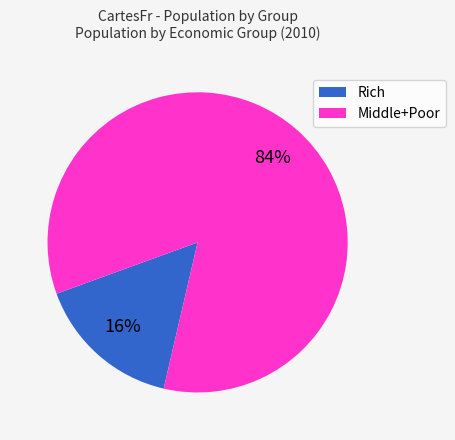

Which has a higher value, Middle+Poor or Rich?

Middle+Poor